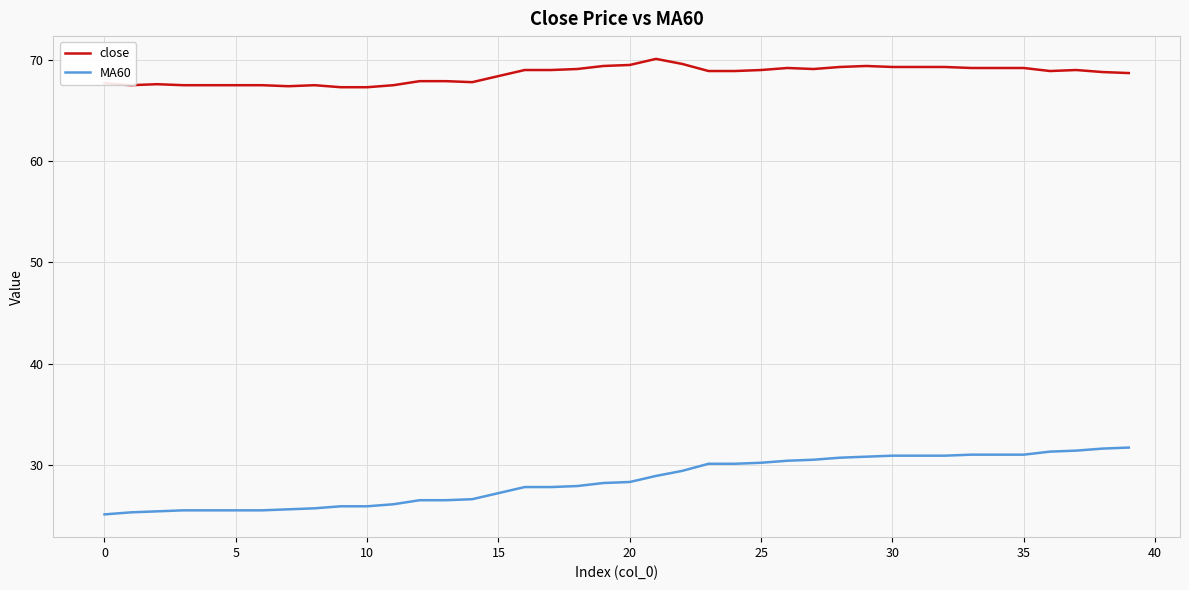

What is the lowest value of the MA60 series?

25.1